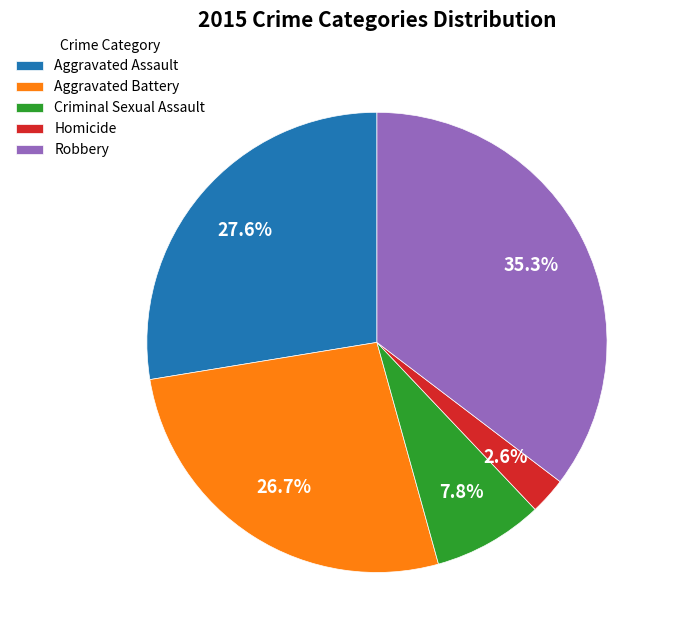

True or false: Homicide accounts for 3% of the total.

True